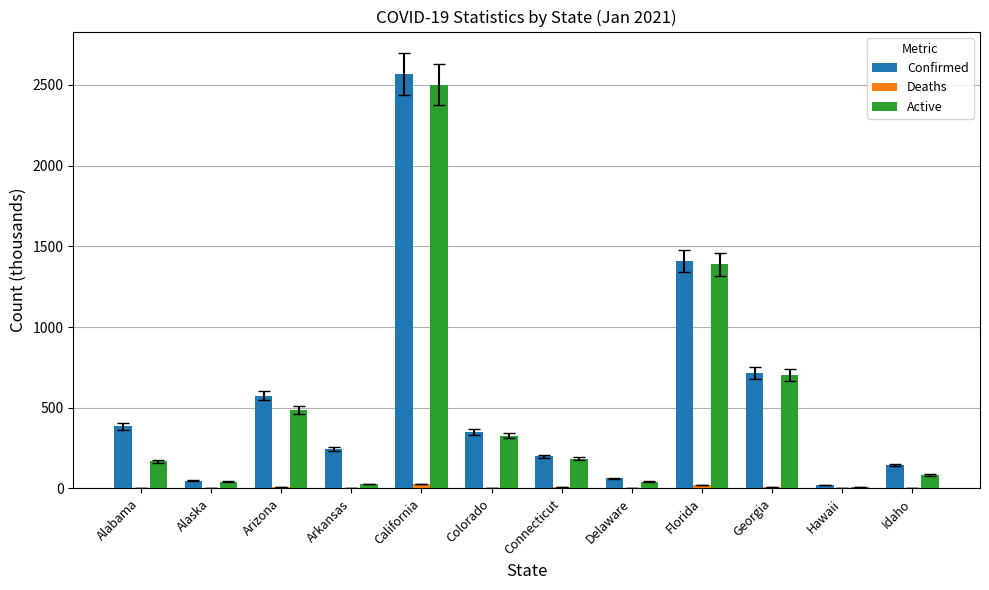

Is it true that Active equals 183.4 at Connecticut?

True